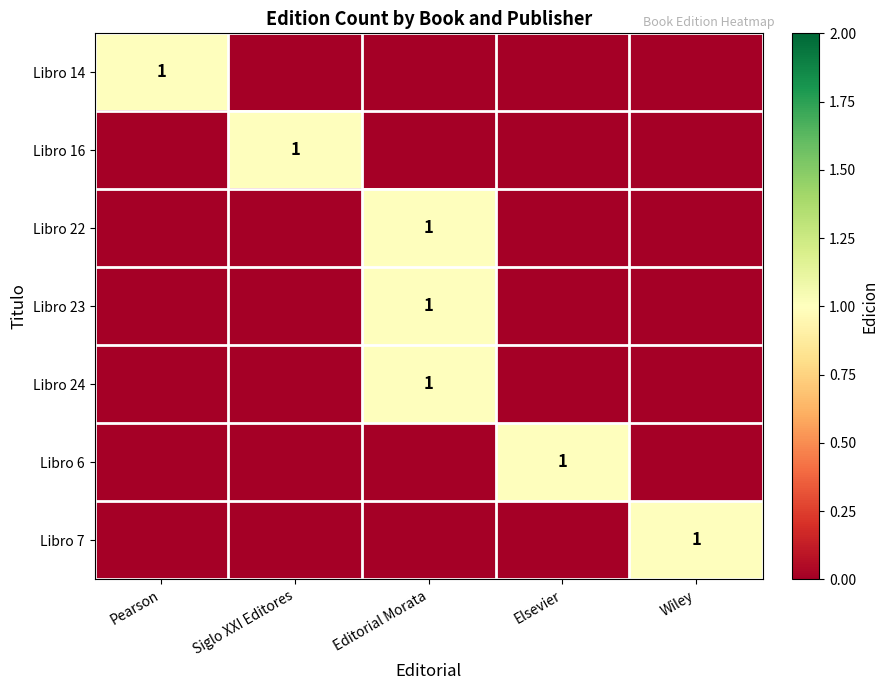

List the series in order of their peak value, highest first.

Libro 14, Libro 16, Libro 22, Libro 23, Libro 24, Libro 6, Libro 7